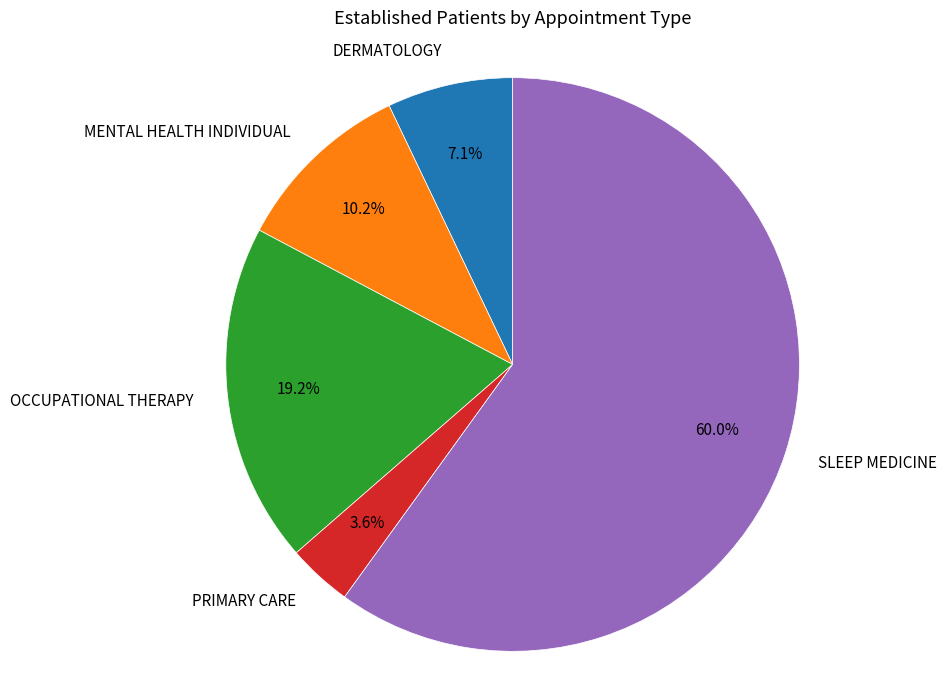

Count the number of slices in the pie.

5